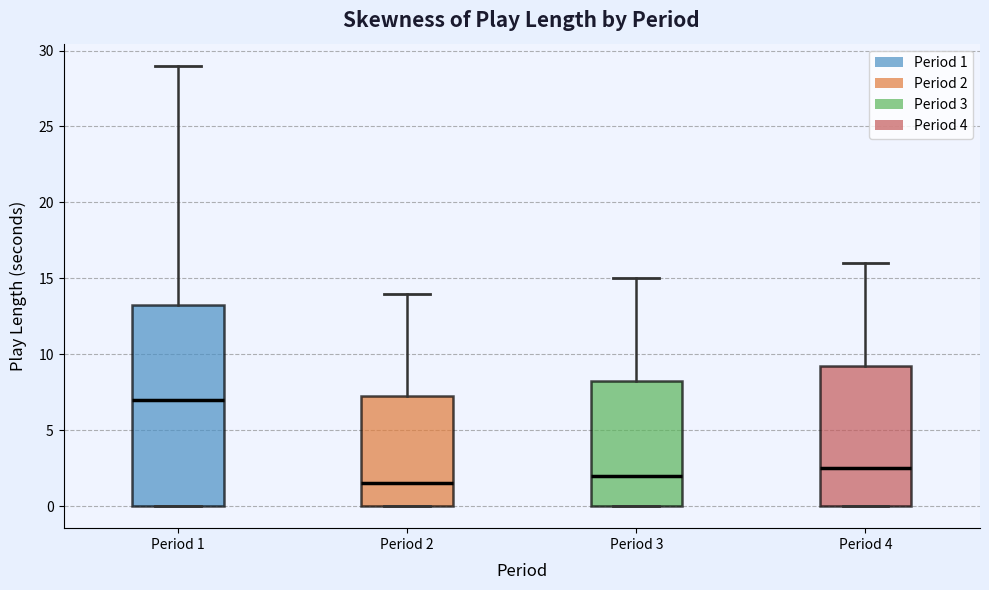

Which box has the lowest median line?

Period 2